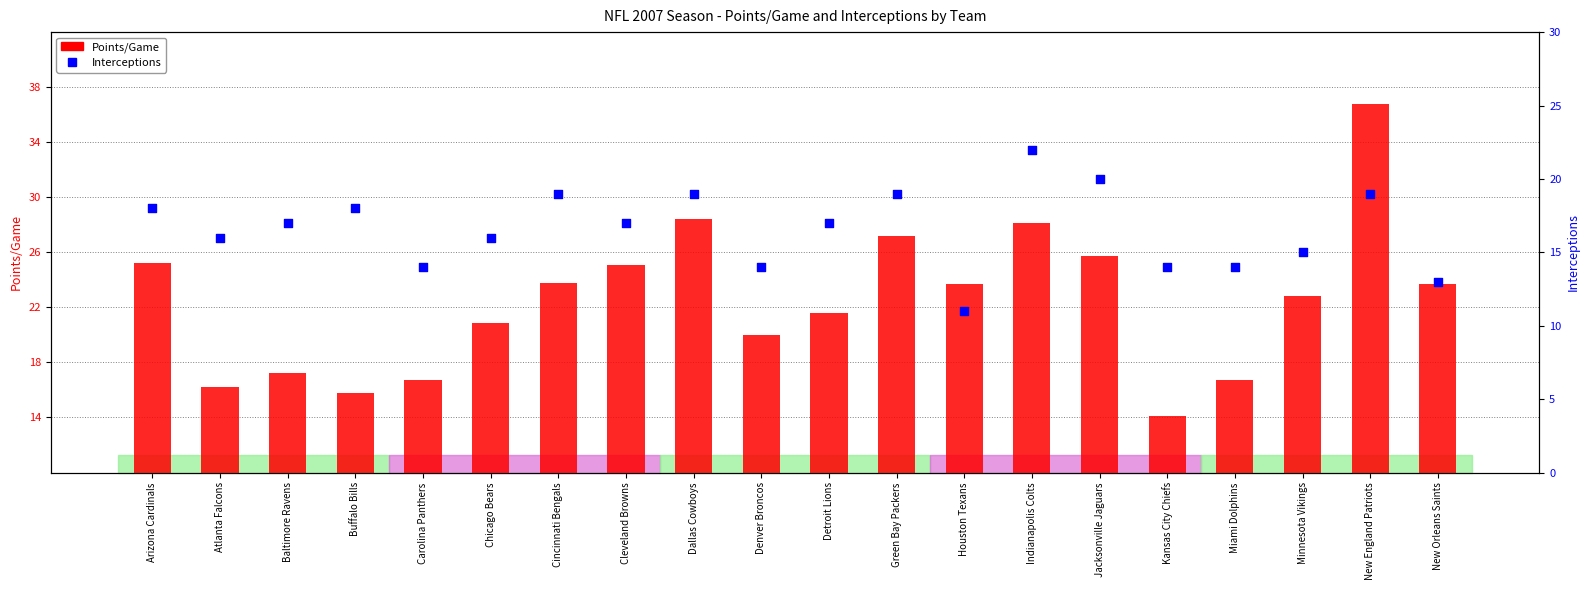

At which category is the sum across all series the highest?

New England Patriots